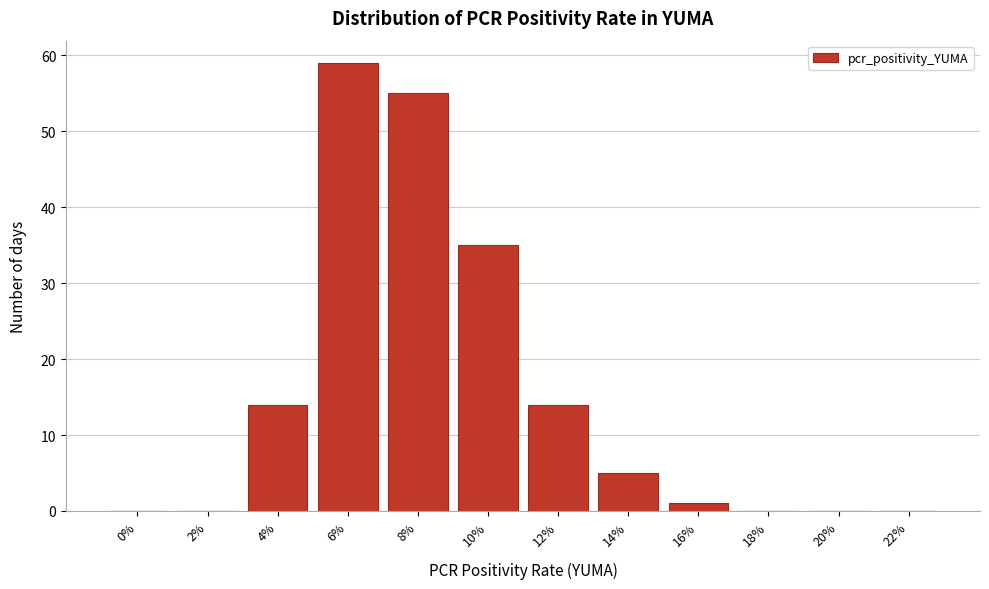

Reading right to left, transcribe all the data shown in this chart.

22%=0	20%=0	18%=0	16%=1	14%=5	12%=14	10%=35	8%=55	6%=59	4%=14	2%=0	0%=0